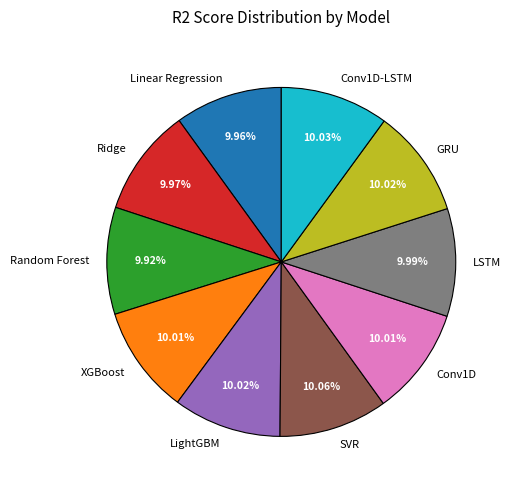

Is the sum of XGBoost and Linear Regression greater than half?

No